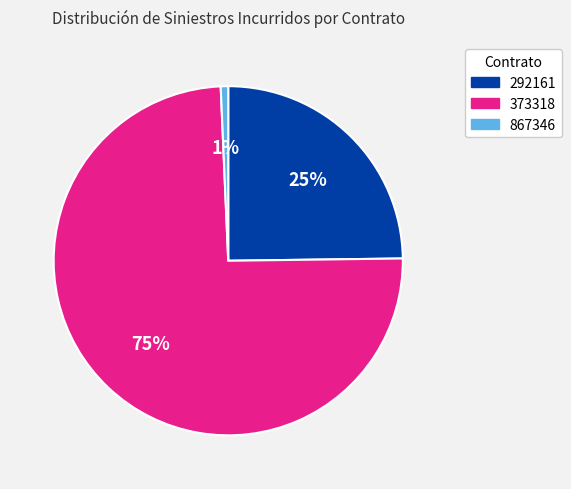

Is 373318 the majority of the pie?

Yes